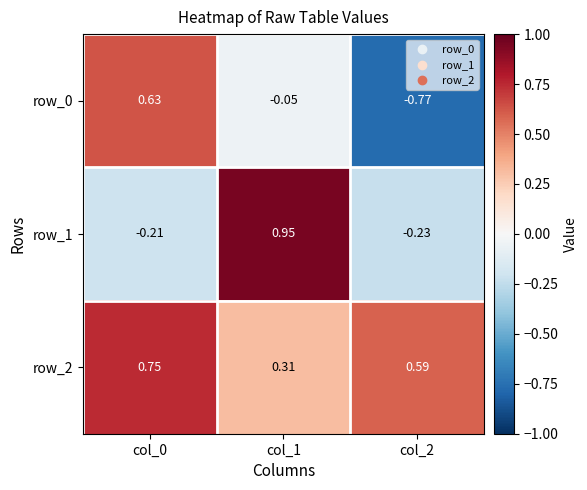

List the labels in order of row_0 value, smallest first.

col_2, col_1, col_0